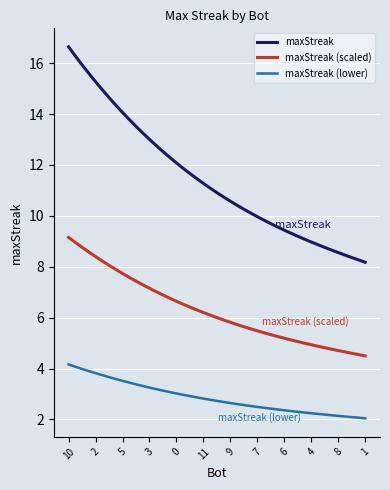

What is the difference between the maximum and minimum values in the maxStreak (scaled) series?

4.7